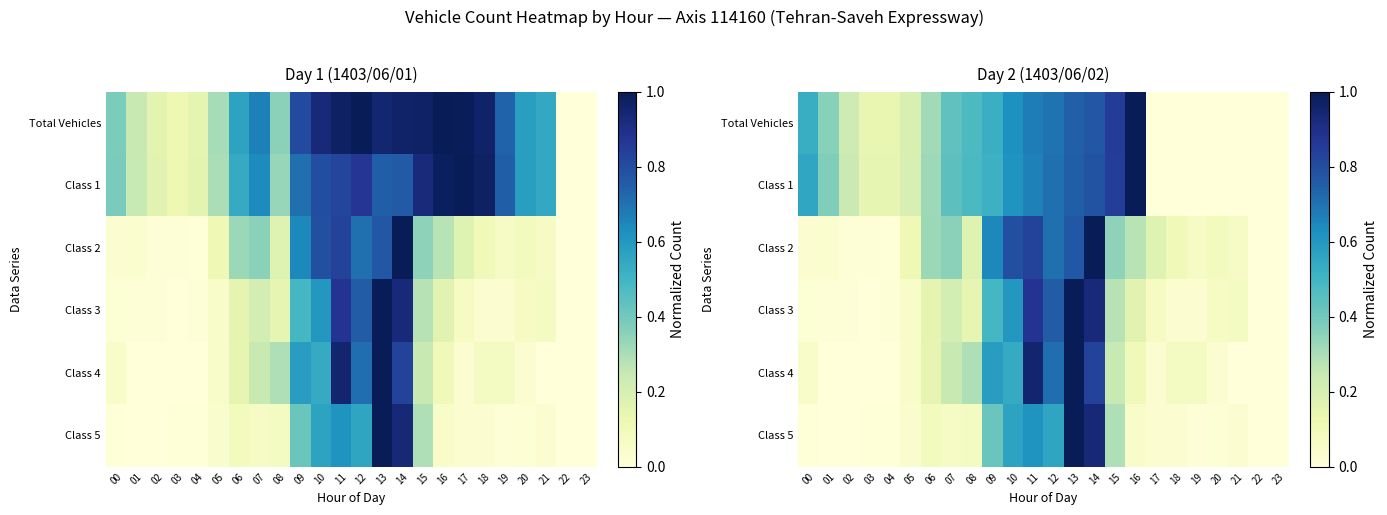

At which category is the sum across all series the highest?

13